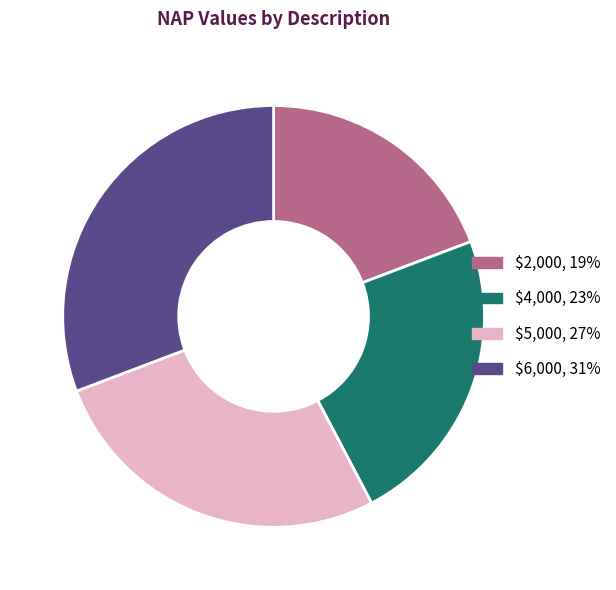

True or false: $5,000, 27% accounts for 27% of the total.

True